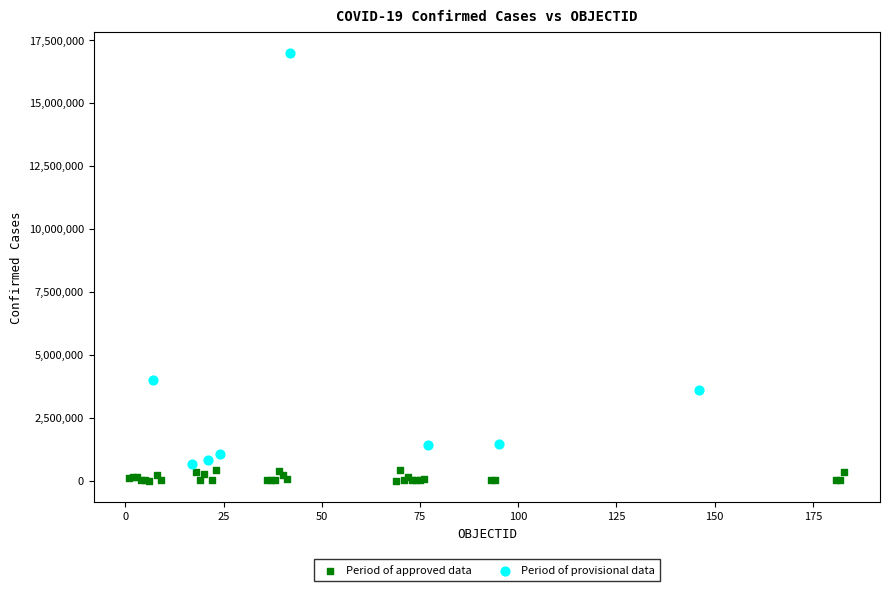

Which series has the largest Y range (max minus min)?

Period of provisional data